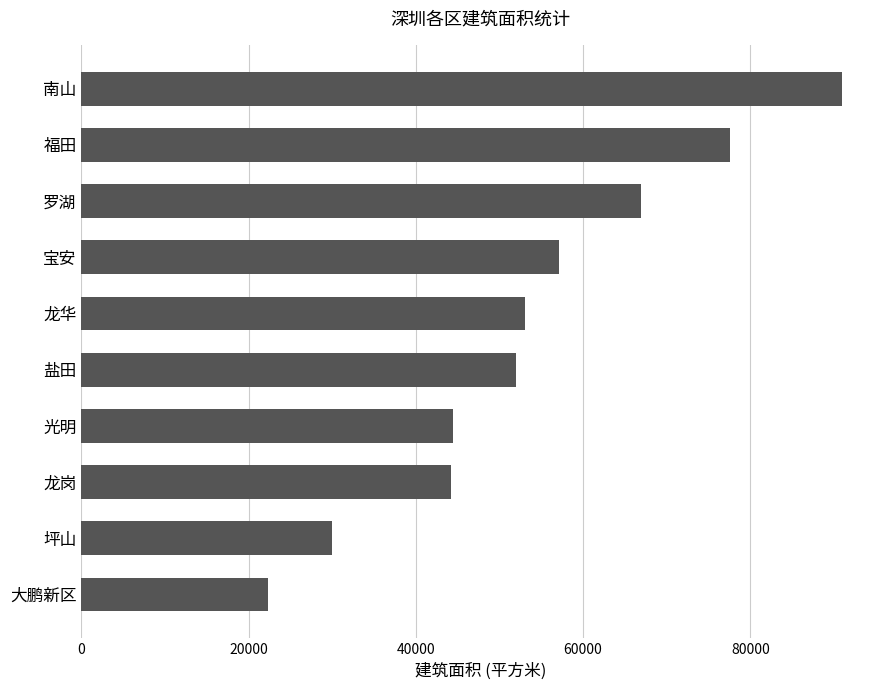

What is the change in value from 宝安 to 福田?

+20468.7